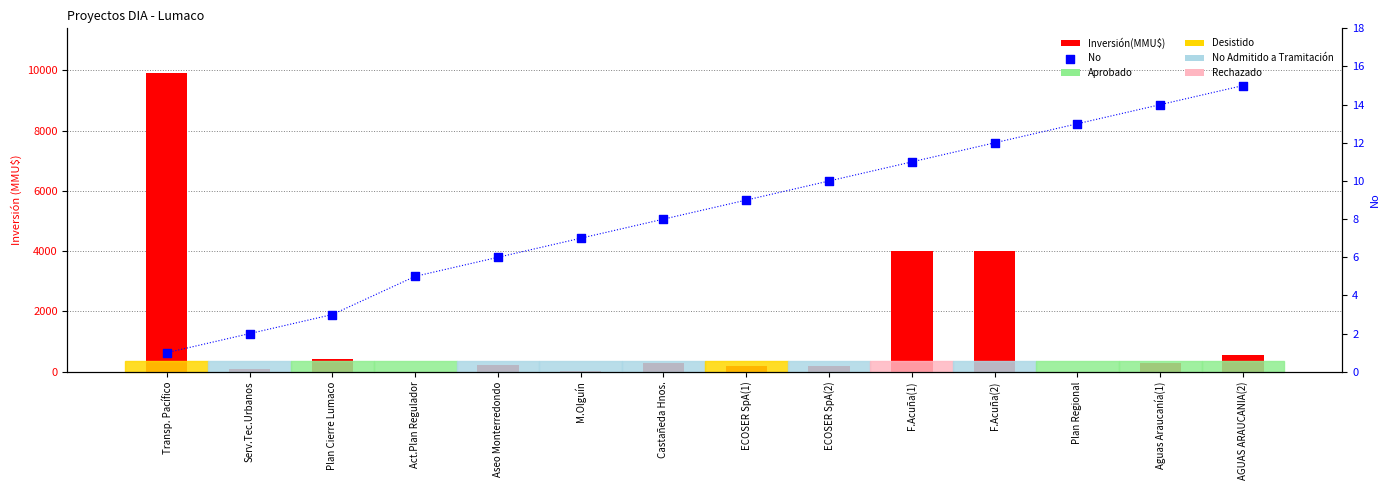

Which series contains the lowest Y value?

Inversión(MMU$)